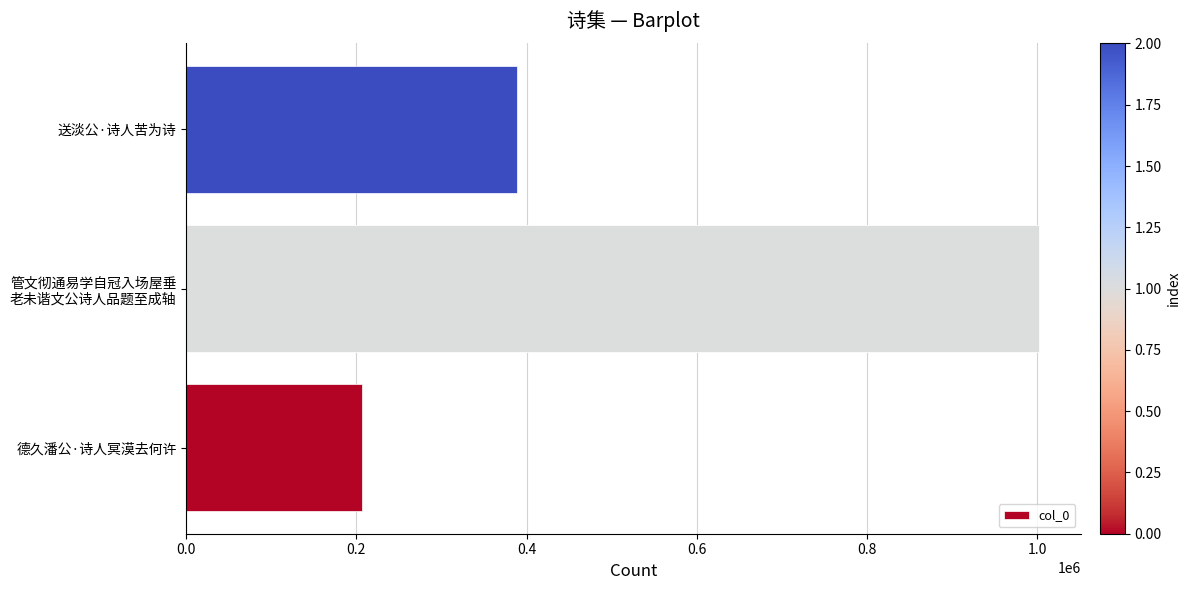

What is the change in value from 德久潘公·诗人冥漠去何许 to 送淡公·诗人苦为诗?

+181764